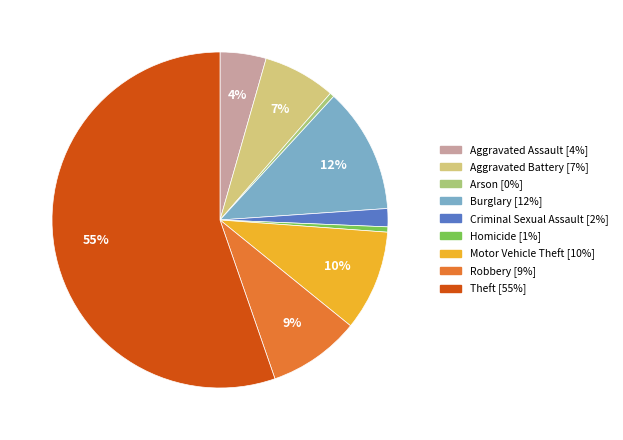

Is it true that Aggravated Battery is 18% of the pie?

False